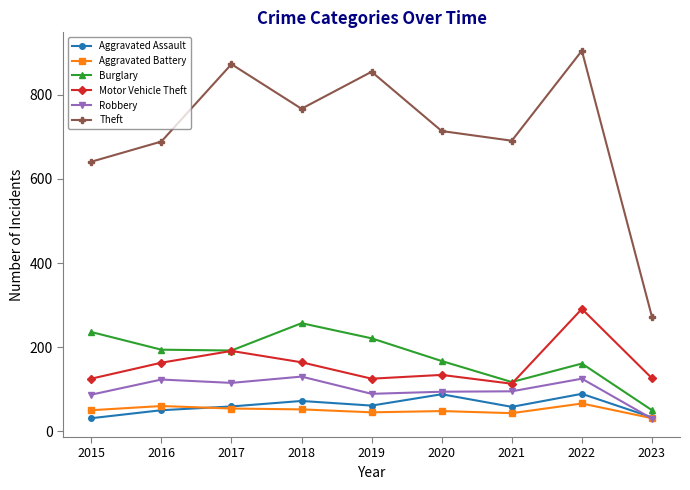

Is this an area chart (filled region under the line)?

No